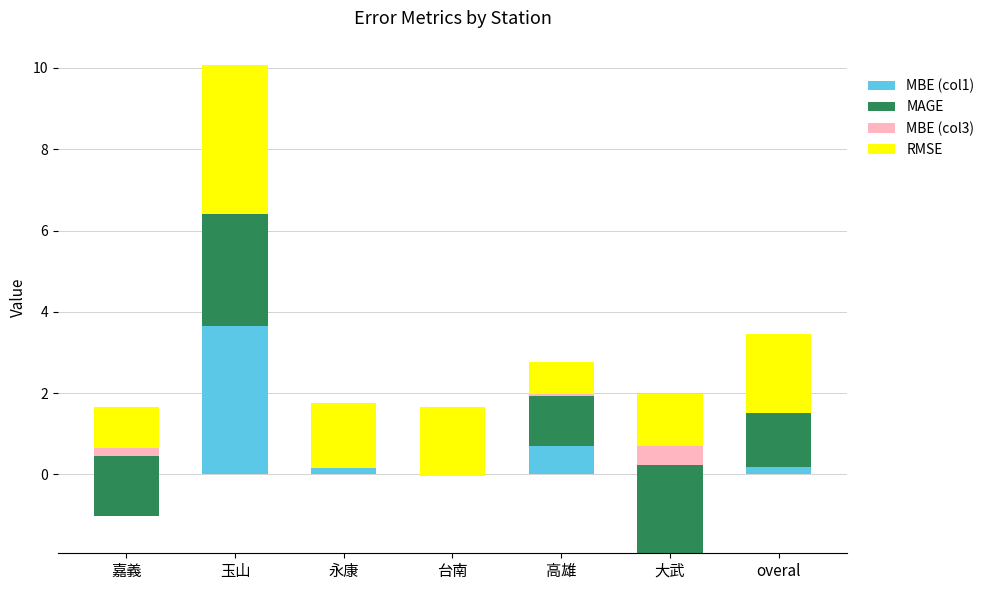

Is the value of MBE (col1) at 高雄 greater than the value of RMSE at 高雄?

No